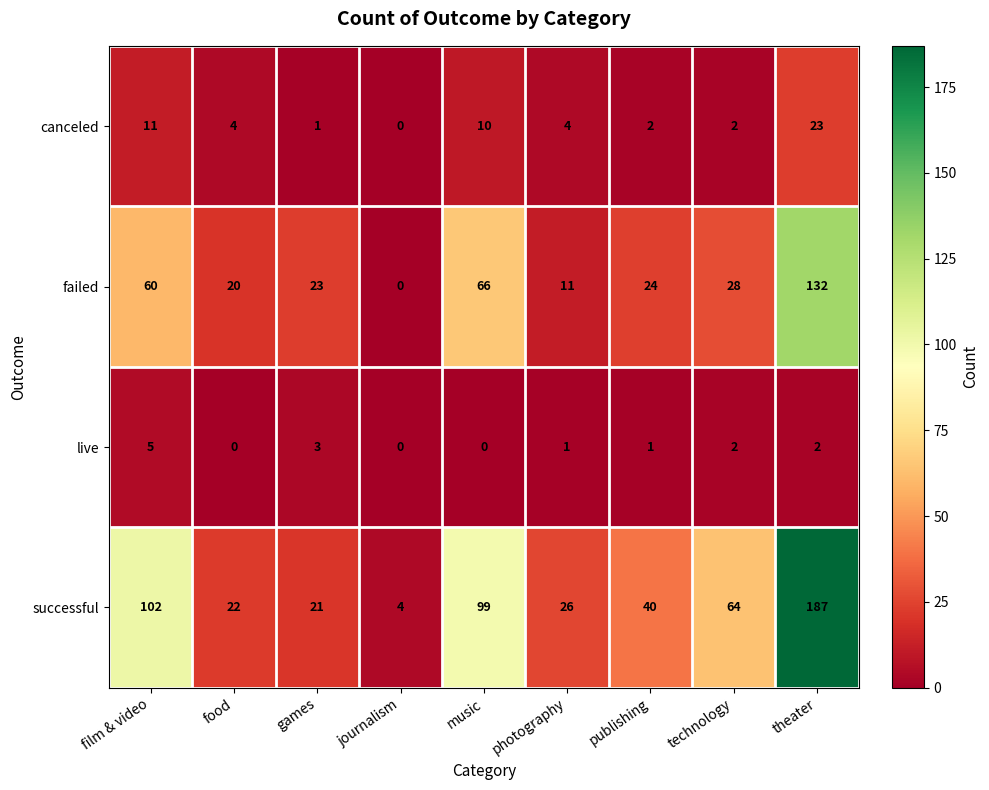

Where is failed nearest to the value 66?

music